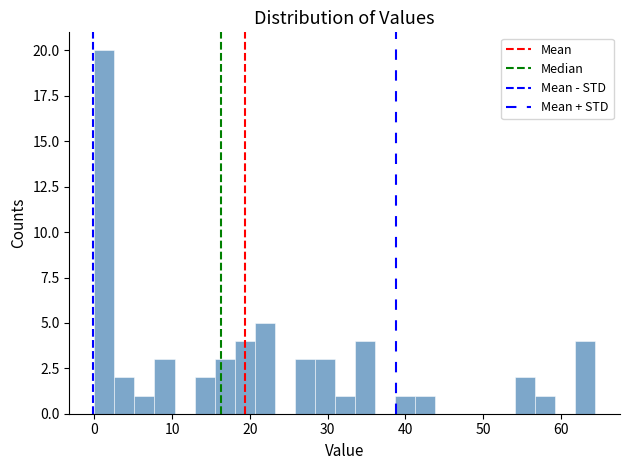

Around what value on the x-axis is the tallest bar? Give the approximate position of its centre, as read against the axis.

1